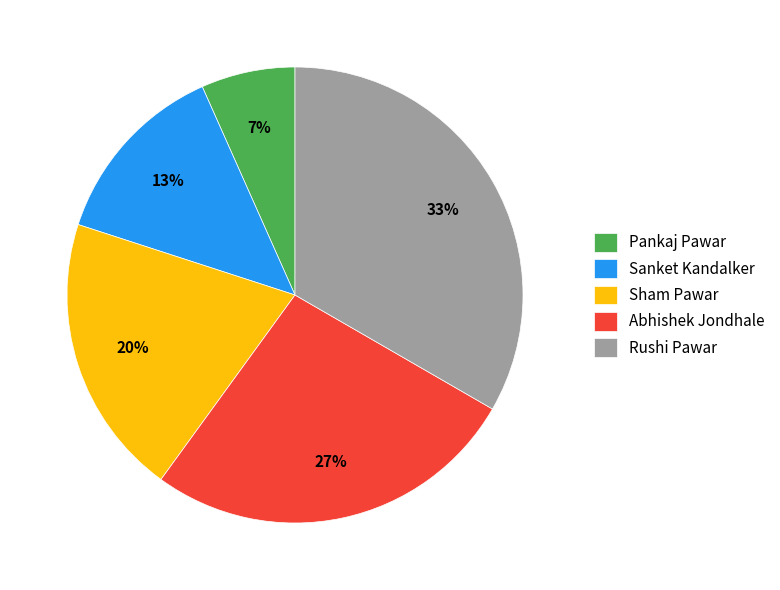

Is it true that Pankaj Pawar is 7% of the pie?

True